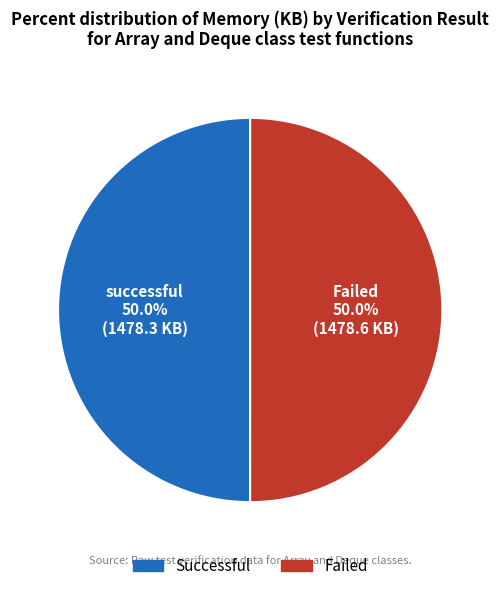

How many segments does this pie chart have?

2